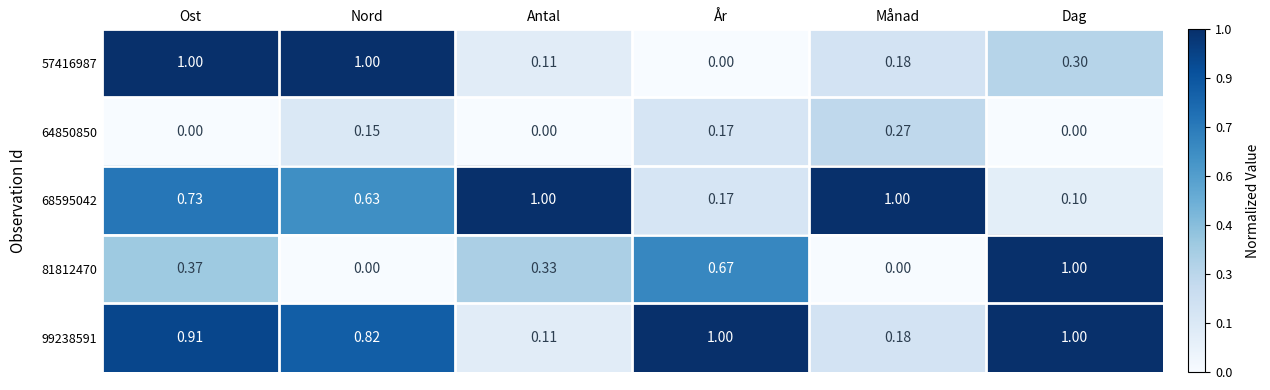

Is the value of 68595042 at Månad greater than the value of 81812470 at Nord?

Yes